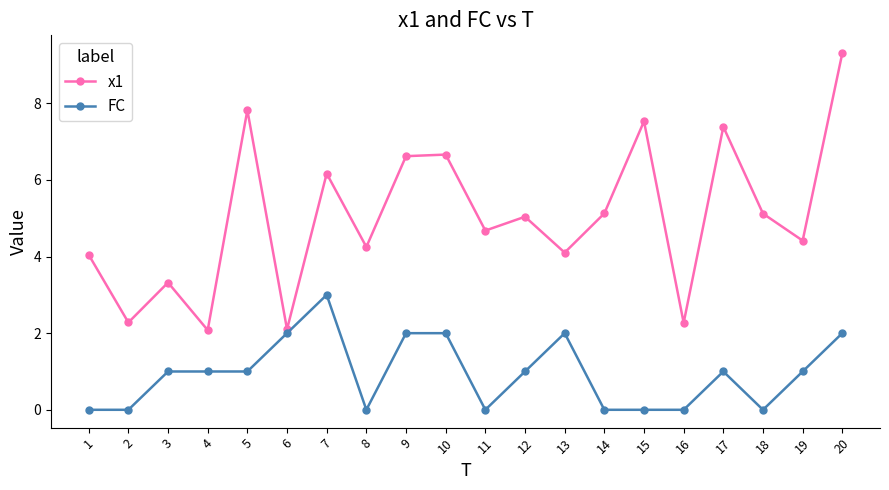

What is the sum of all FC values?

19.0